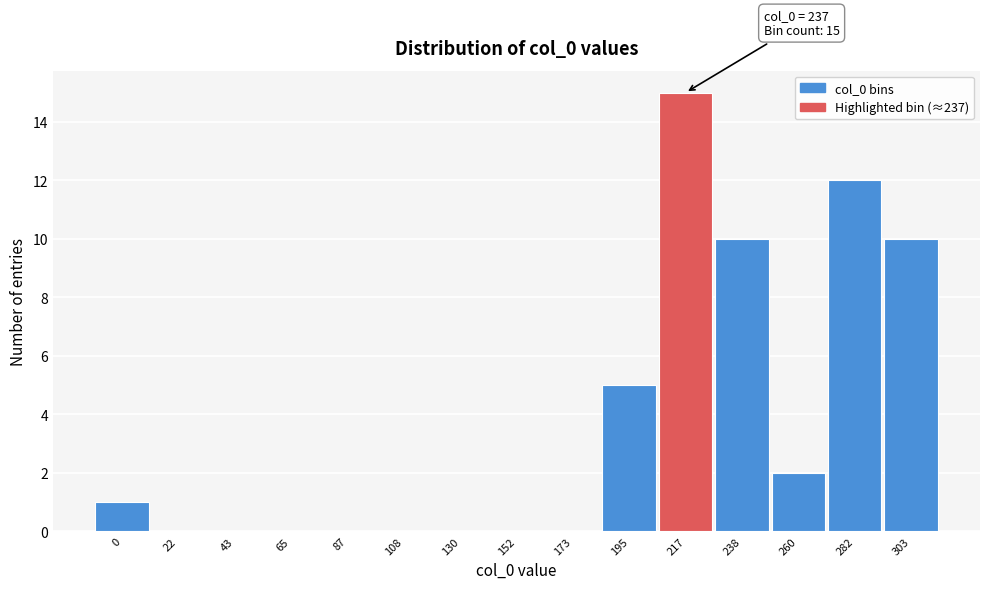

Reading left to right, extract all data points from this chart.

0=1	22=0	43=0	65=0	87=0	108=0	130=0	152=0	173=0	195=5	217=15	238=10	260=2	282=12	303=10